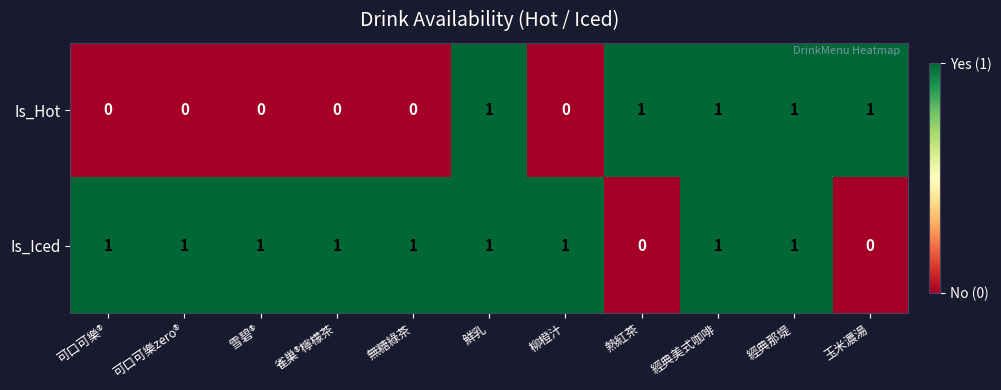

Is it true that Is_Hot equals 0 at 可口可樂zero®?

True